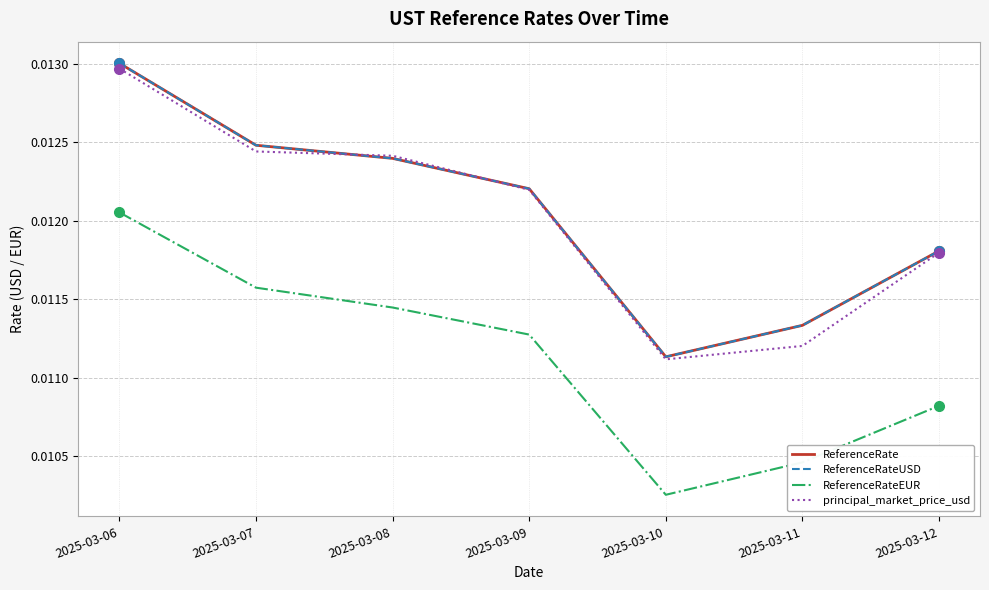

List the series in order of their peak value, lowest first.

ReferenceRateEUR, principal_market_price_usd, ReferenceRate, ReferenceRateUSD